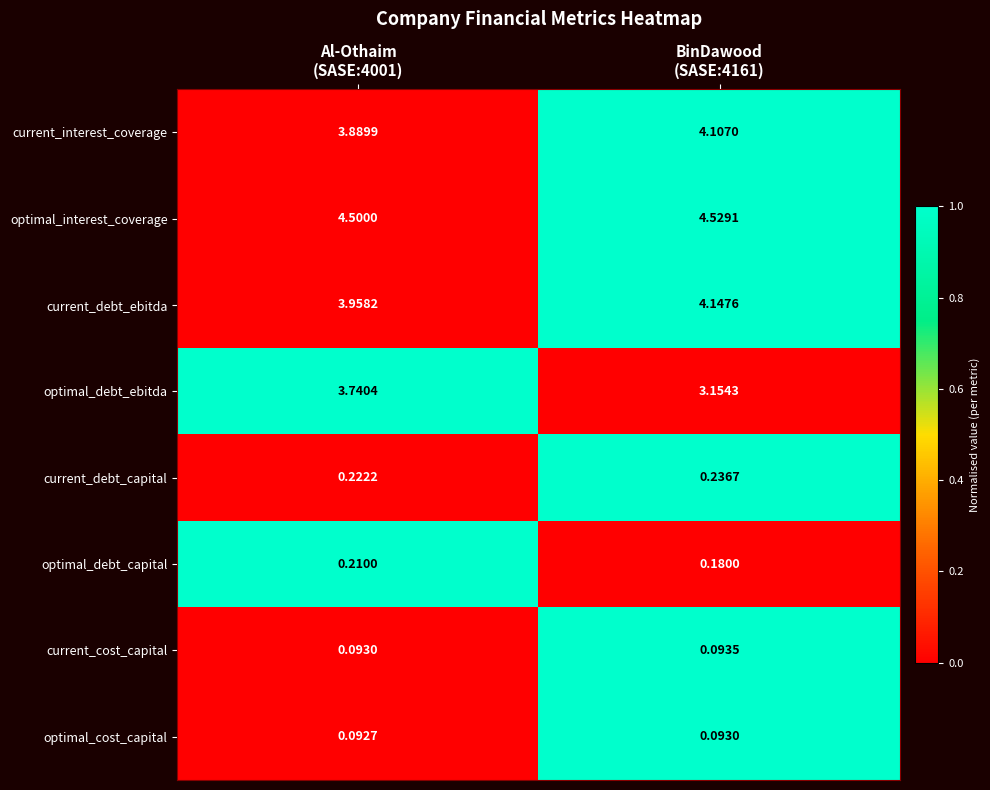

Which series has the widest spread of values?

optimal_debt_ebitda